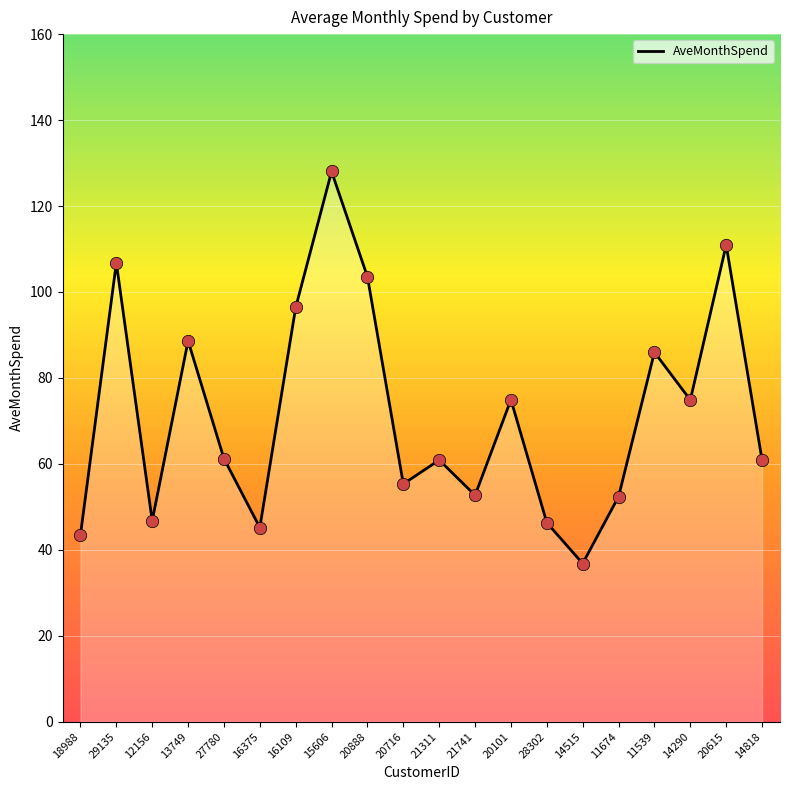

Approximately how many times larger is the value at 11674 compared to 20101?

0.7